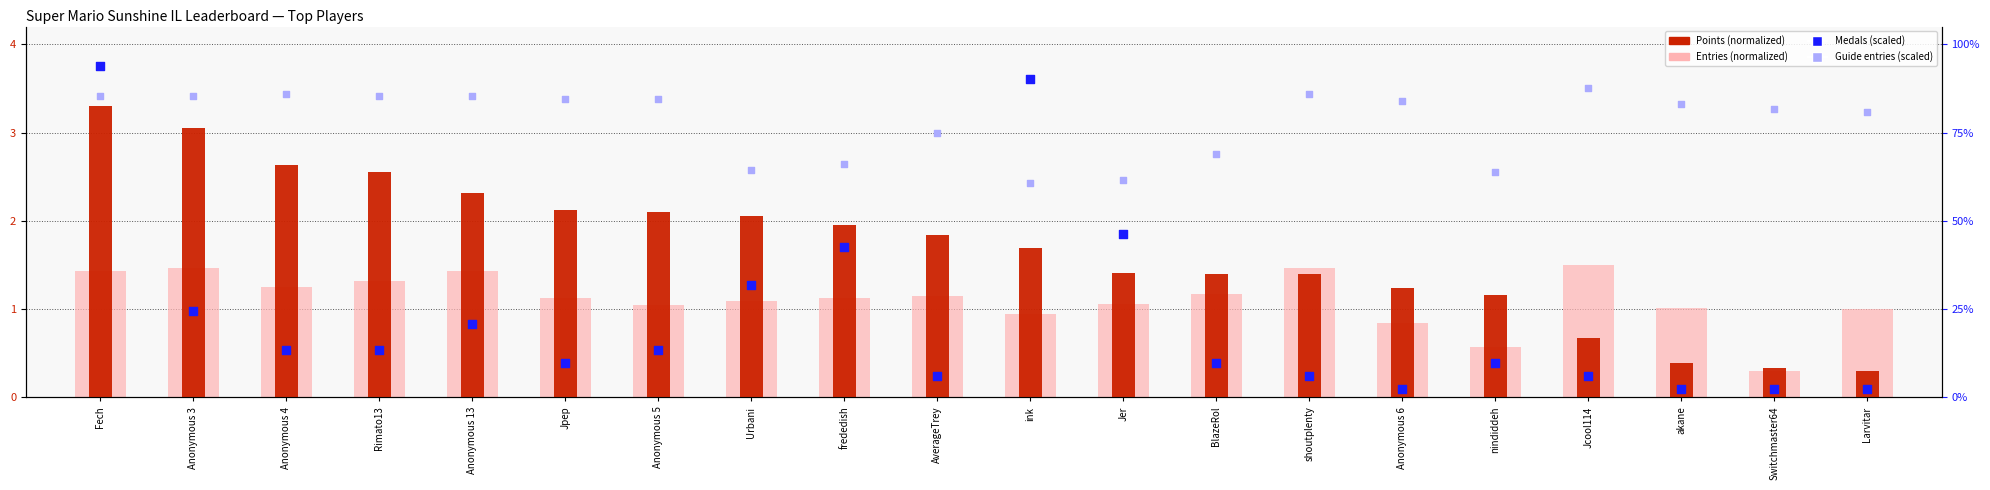

At how many categories does at least one series exceed 0?

20